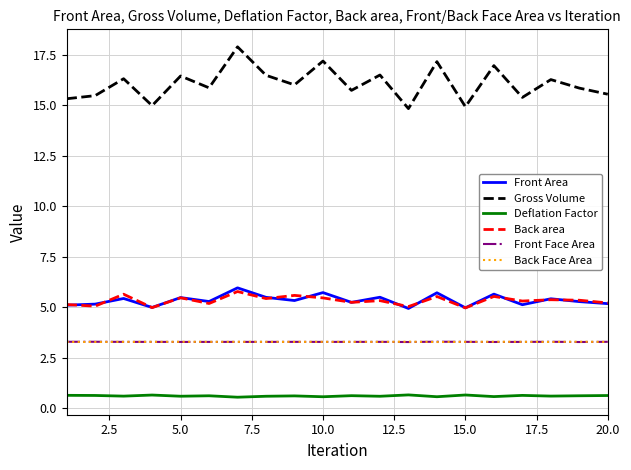

Which series has the widest spread of values?

Gross Volume